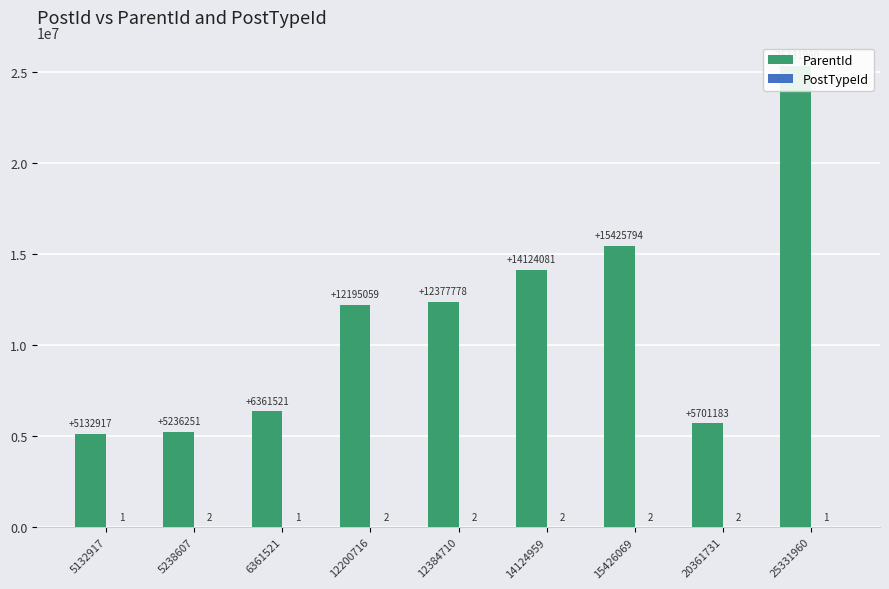

Reading left to right, what are all the values shown in this chart?

ParentId: 5132917	5236251	6361521	12195059	12377778	14124081	15425794	5701183	25331960
PostTypeId: 1	2	1	2	2	2	2	2	1